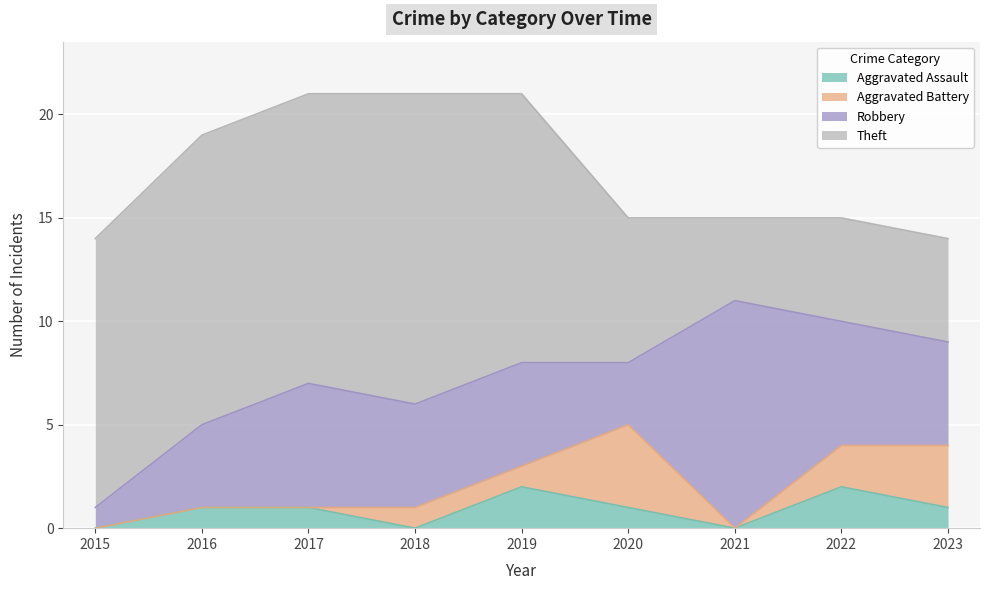

How many times do Aggravated Battery and Aggravated Assault cross each other?

3